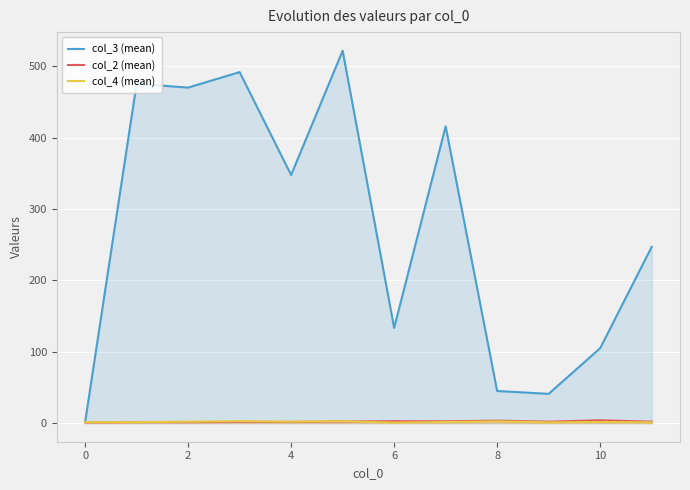

How many data points in col_2 (mean) are above 2?

5